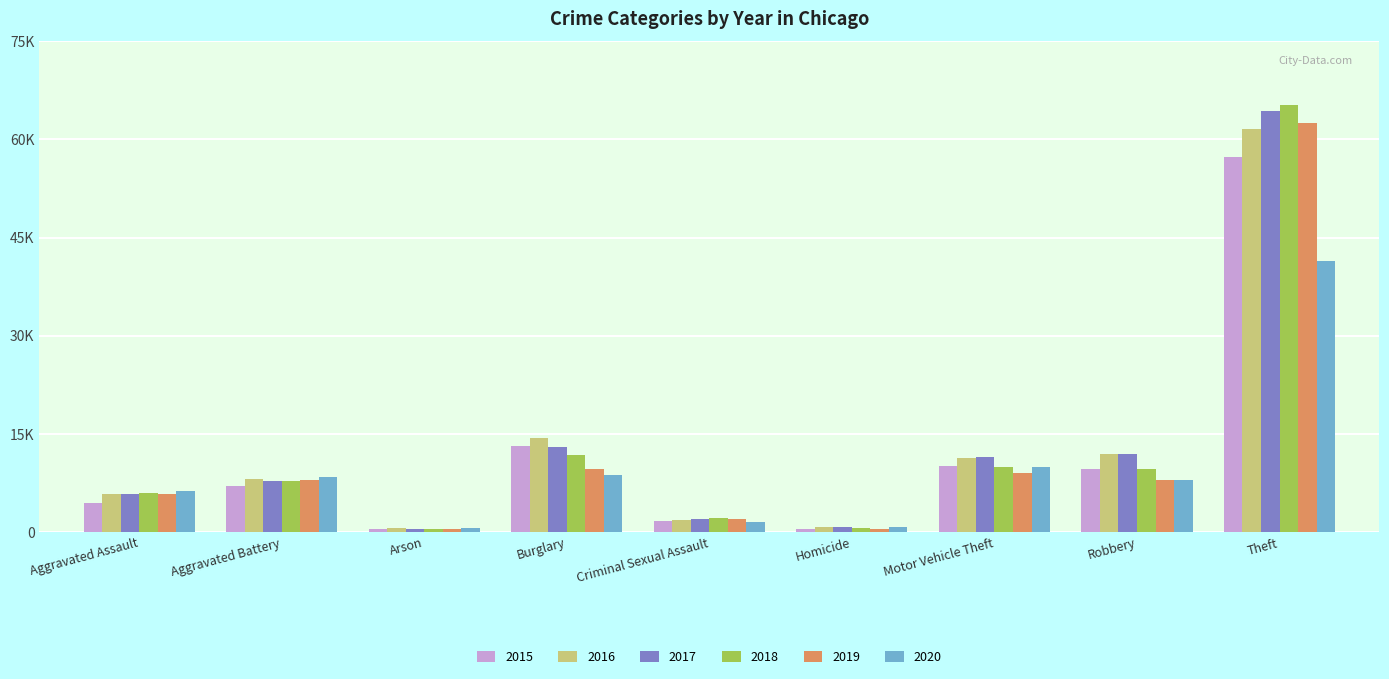

What is the total value across all series at Arson?

2744